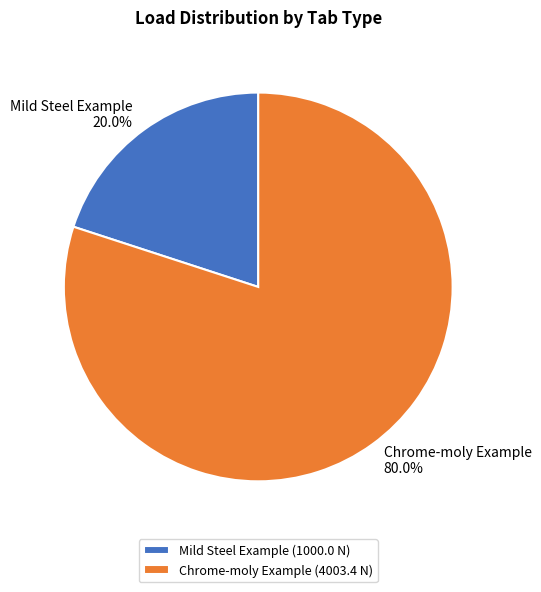

To the nearest percent, what is the difference between the largest and smallest slice percentages?

60%